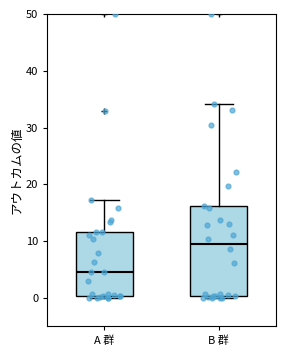

Reading left to right, read every box against the y-axis: the position of its median line, the range the box covers, and the ends of its whiskers. The values are not printed on the chart, so give them approximately, as read against the axis.

A 群: median 4, box 0 to 12, whiskers 0 (just below the box's lower edge) to 17
B 群: median 9, box 0 to 16, whiskers 0 (just below the box's lower edge) to 34